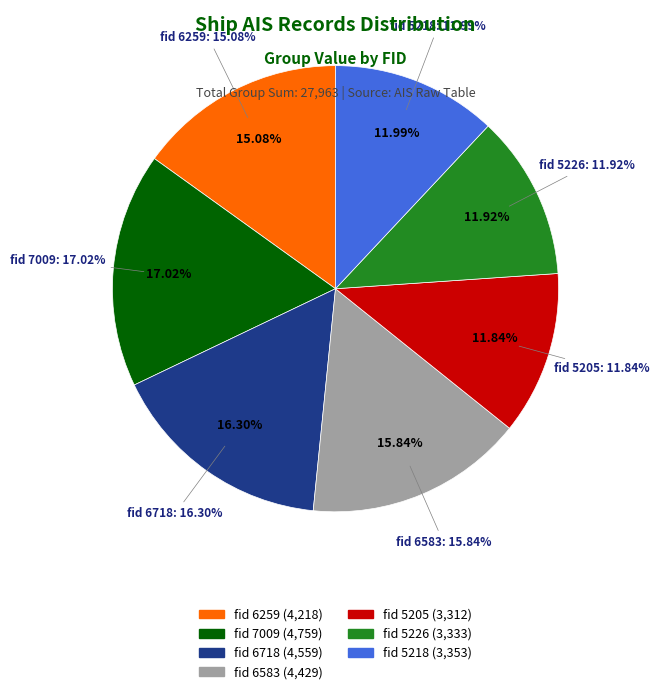

To the nearest percent, what portion does 6583 represent?

16%